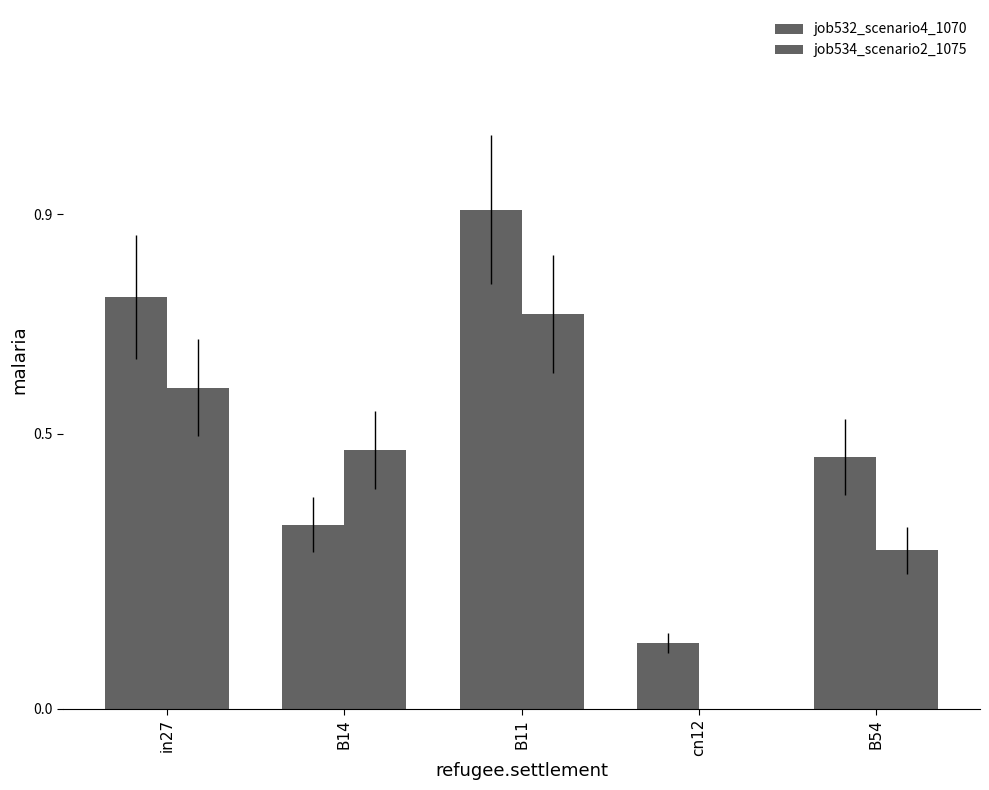

What is the minimum value for job532_scenario4_1070?

0.1